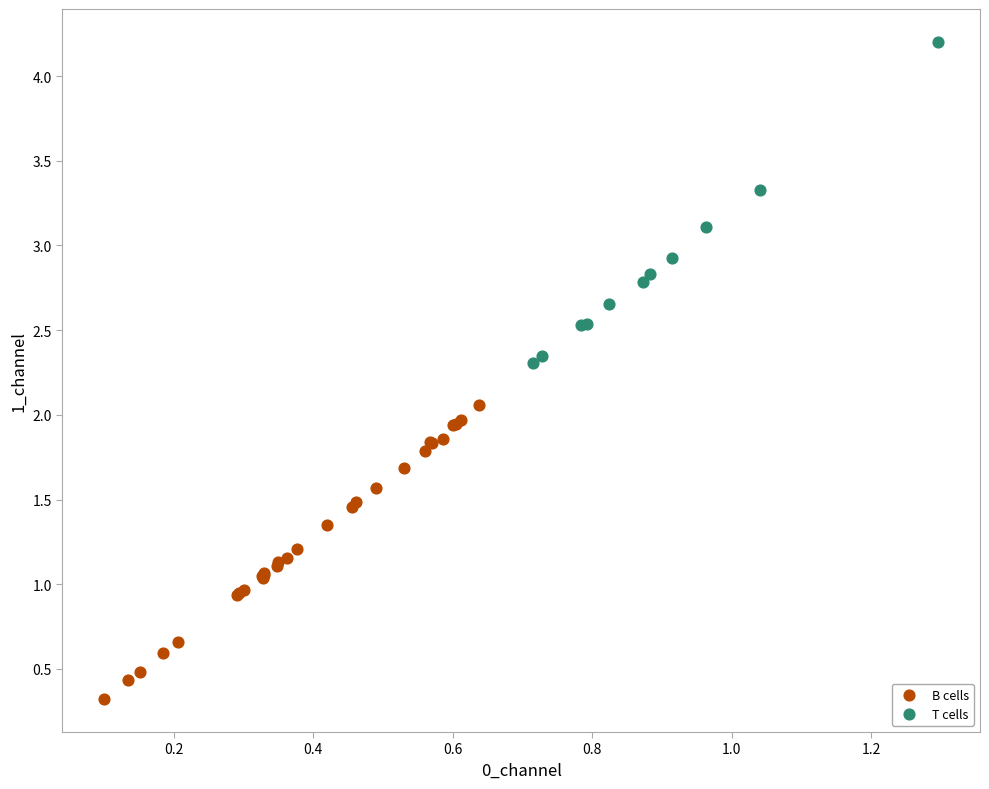

Which series has the largest Y range (max minus min)?

T cells